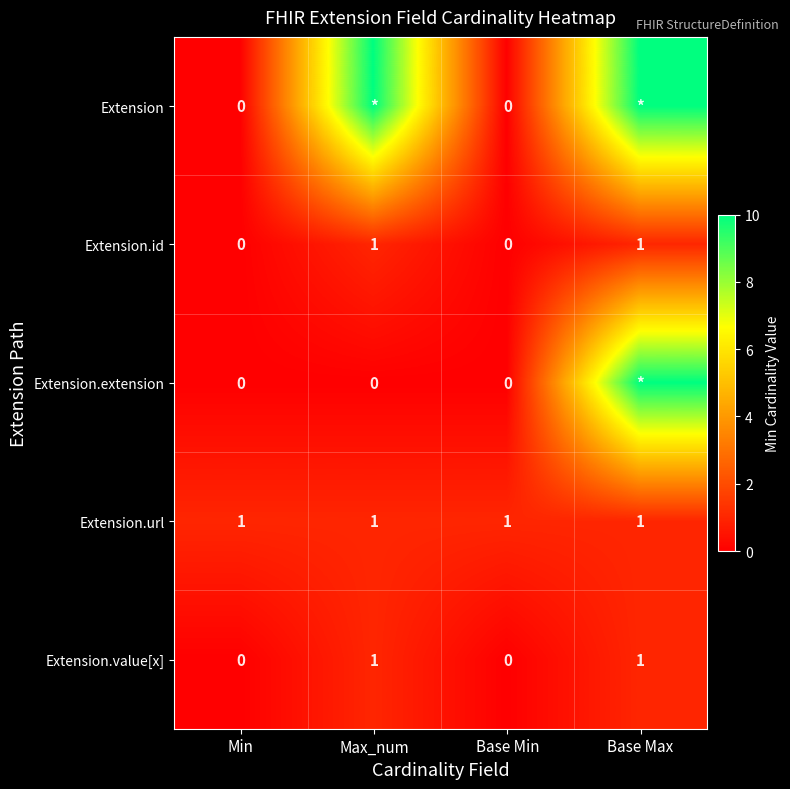

What is the sum of all Extension.url values?

4